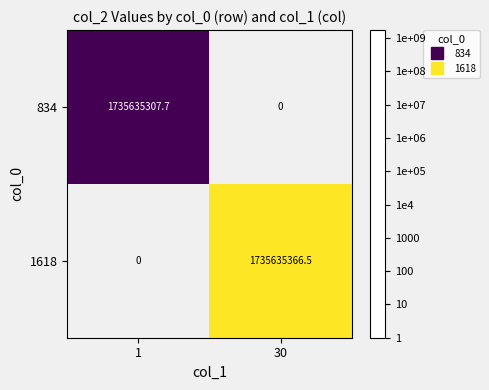

Rank the series by their maximum value, from lowest to highest.

834, 1618